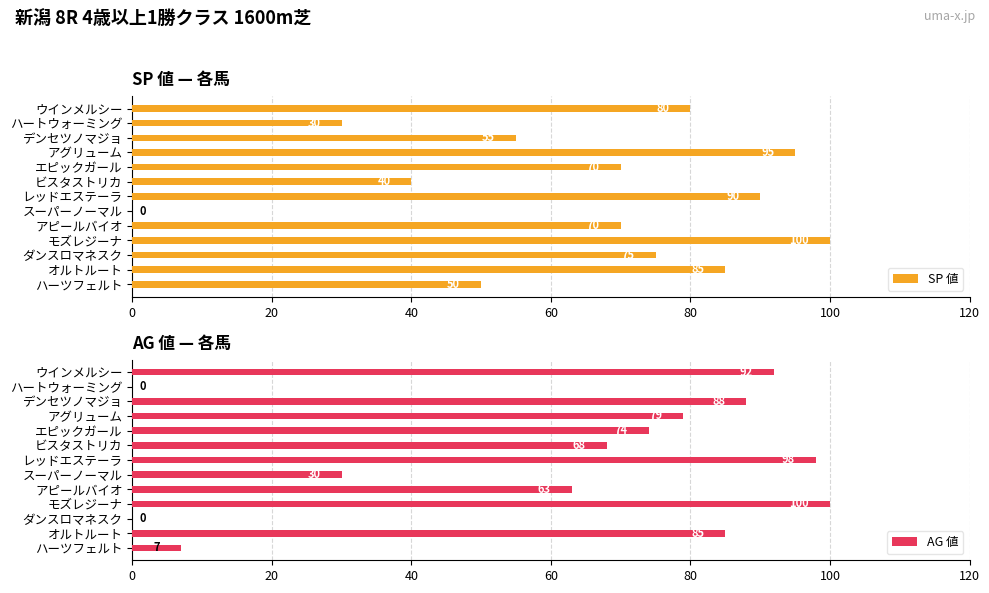

Rank the series by their average value, from lowest to highest.

AG 値, SP 値